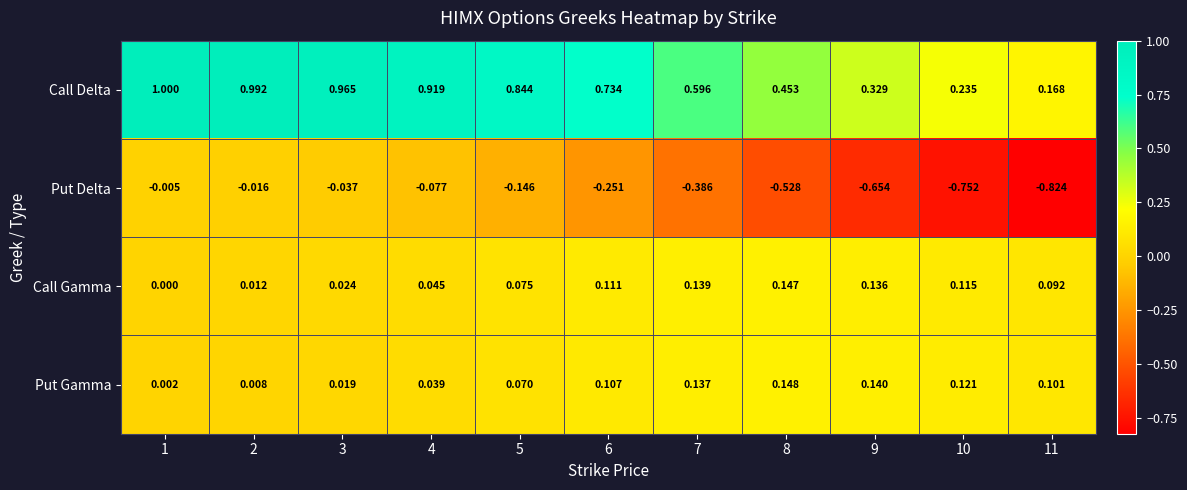

Is the value of Put Delta at 5 greater than the value of Call Gamma at 5?

No